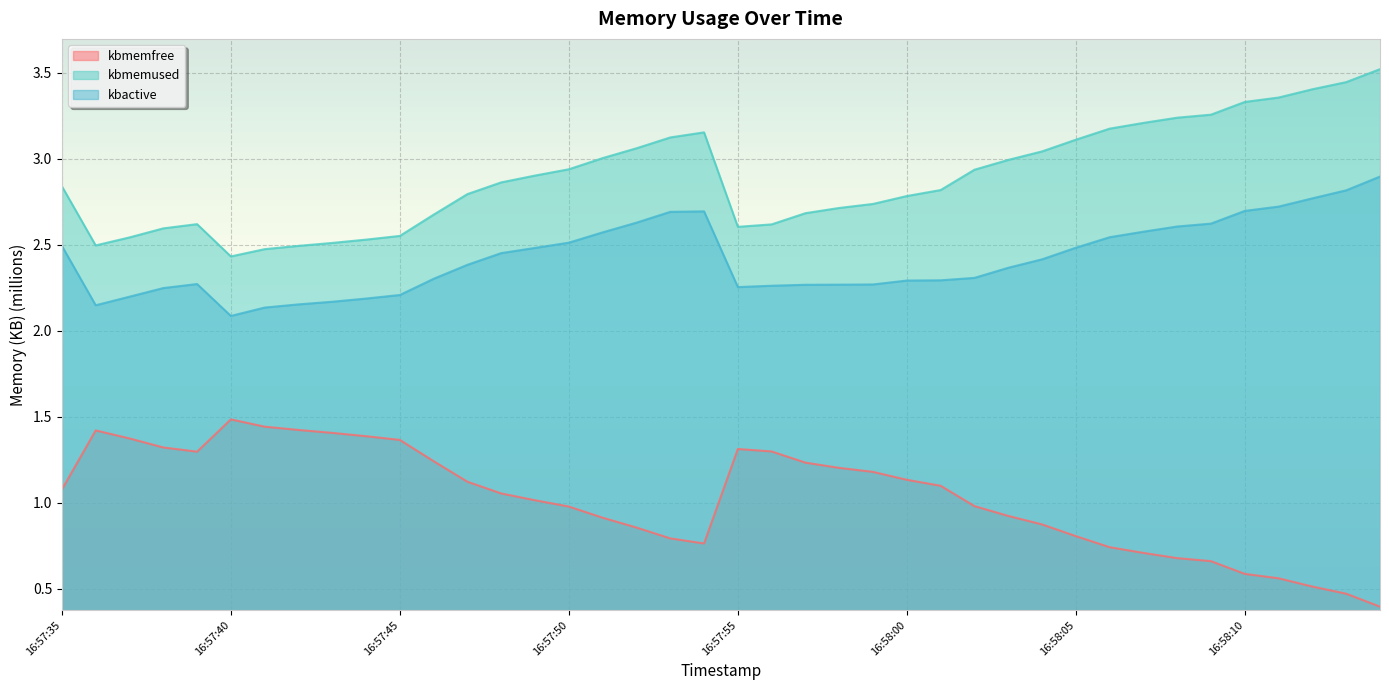

What is the value of the kbmemused point at the 16th from the left?

2.9